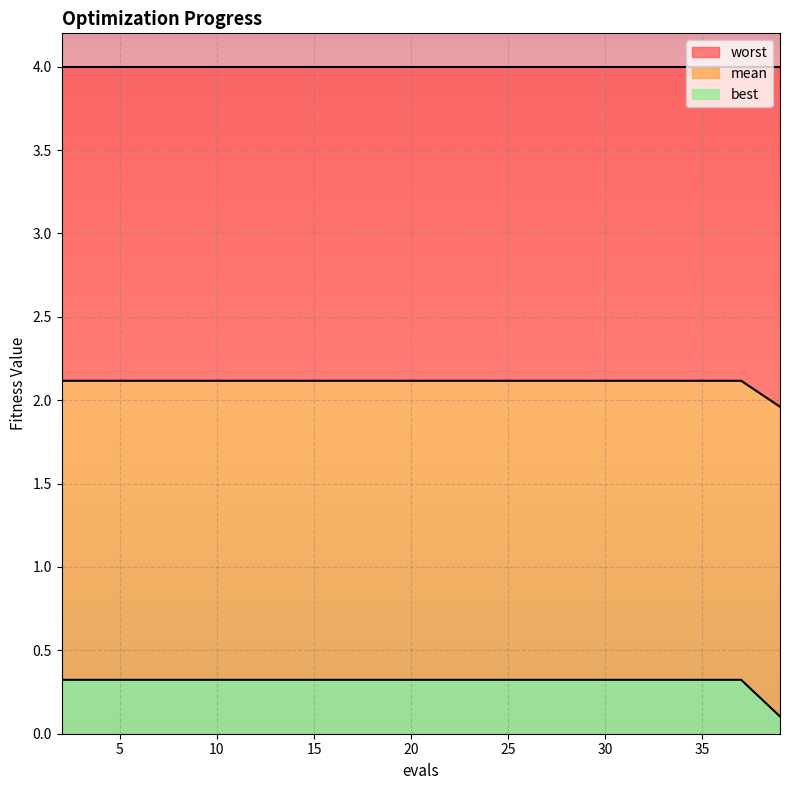

True or false: best has a value of 0.3 at 12.

True